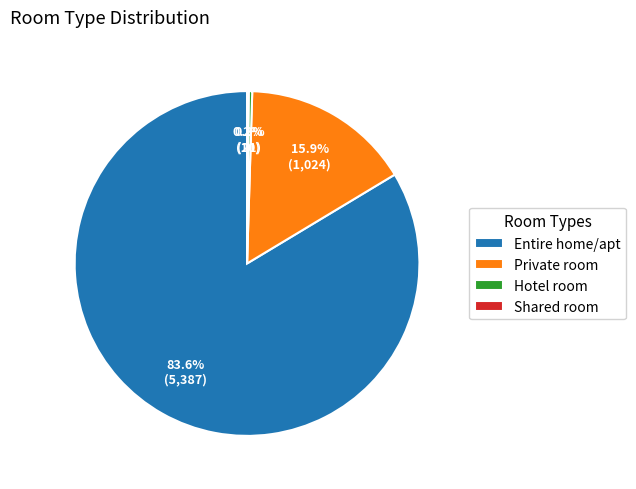

Between Entire home/apt and Private room, which is larger?

Entire home/apt